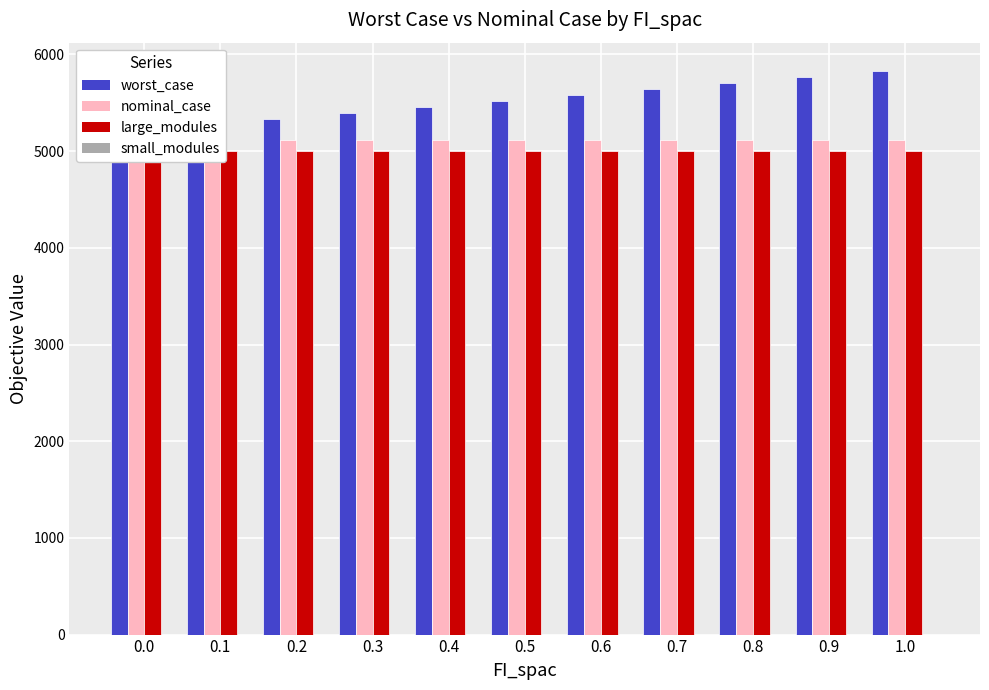

What is the sum of all large_modules values?

55000.0